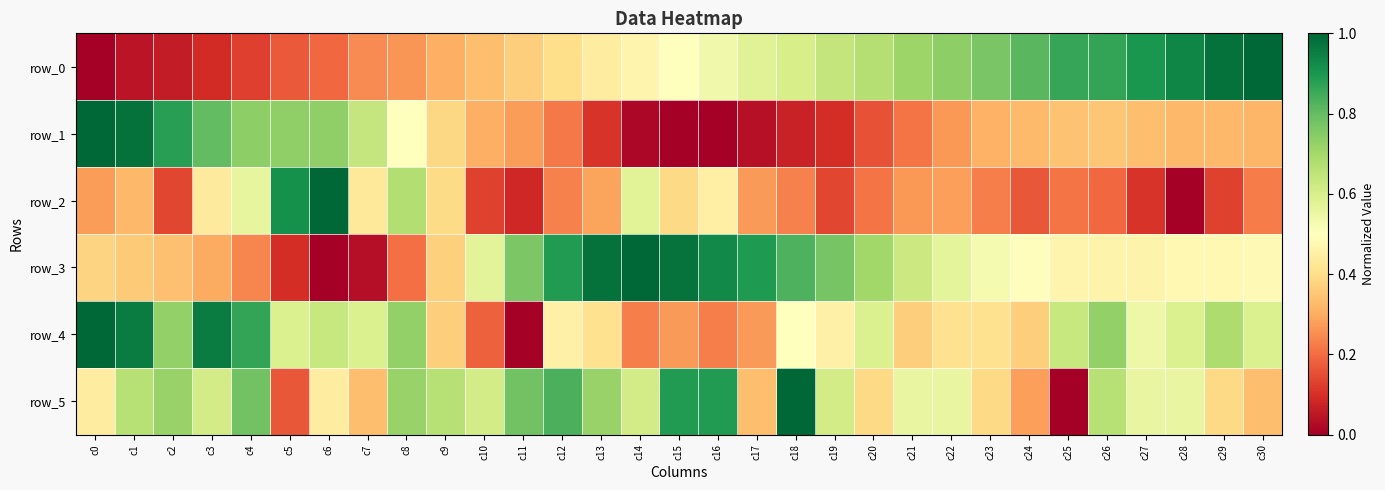

Which category has the highest value in the row_5 series?

c18